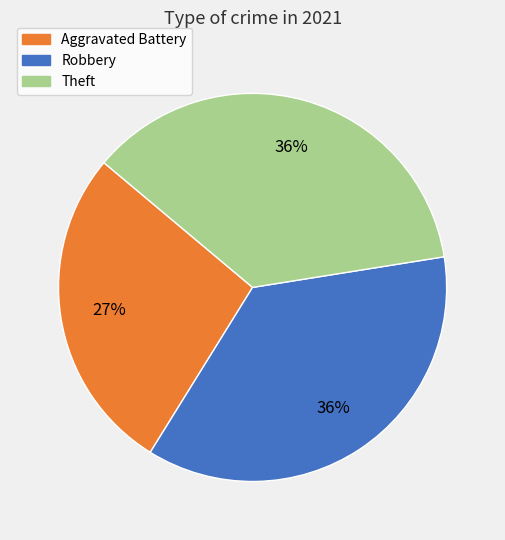

Is there any slice that represents more than half of the pie?

No